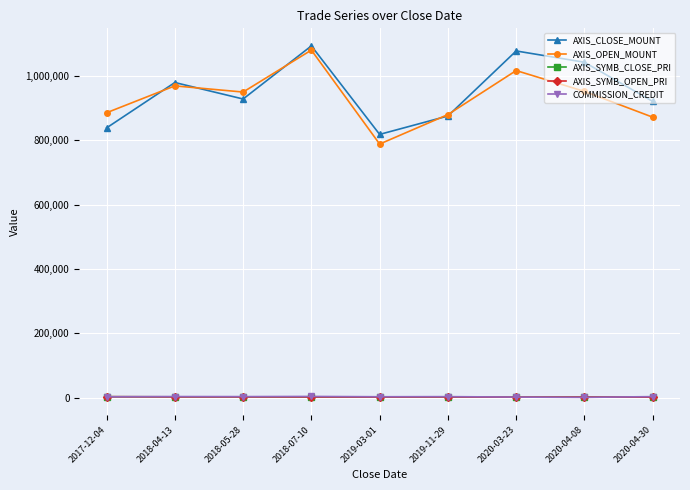

Is the value of AXIS_SYMB_OPEN_PRI at 2017-12-04 greater than the value of AXIS_OPEN_MOUNT at 2019-03-01?

No